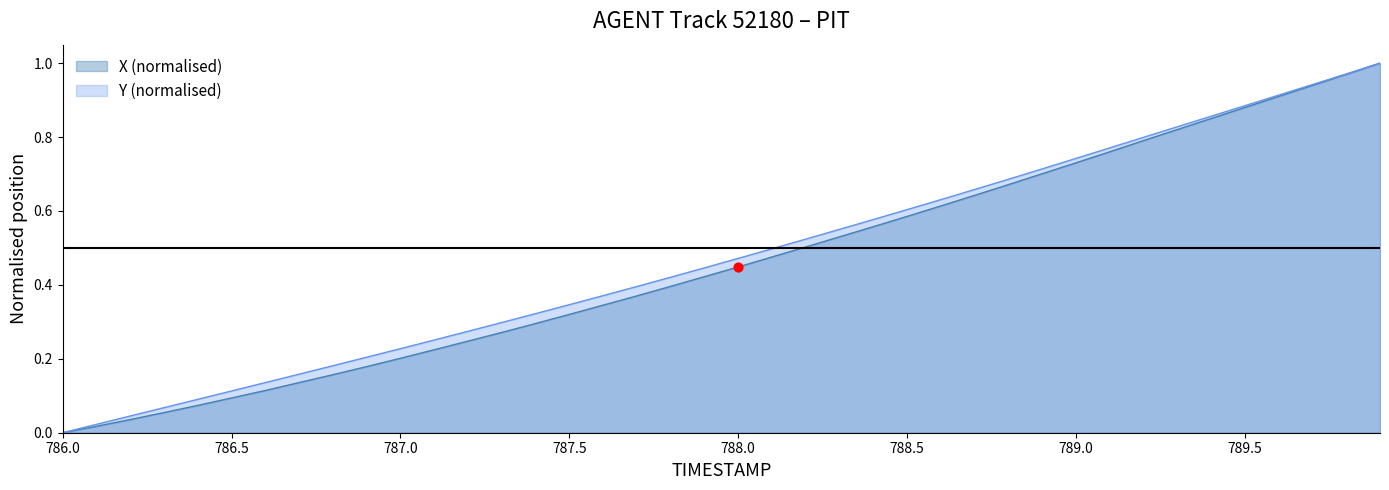

Which series has the largest total across all categories?

Y (normalised)